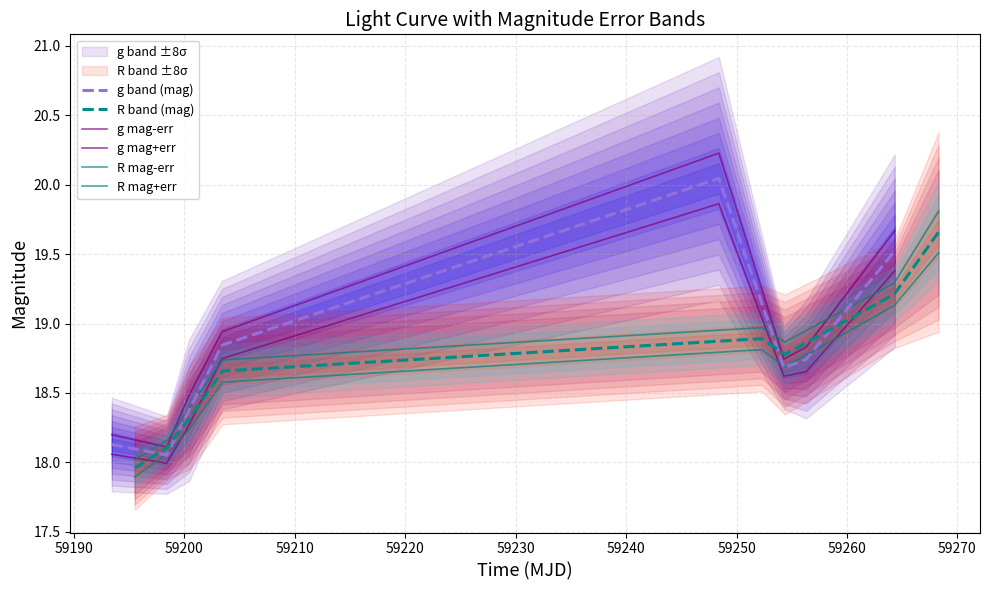

What is the minimum value for R mag-err?

17.9